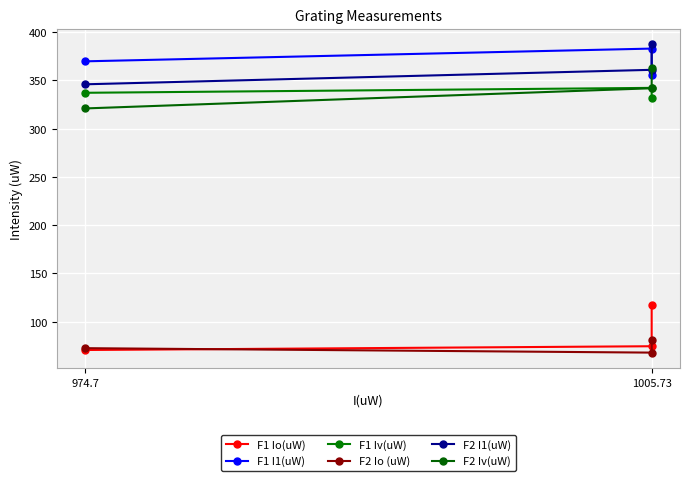

Between 974.7 and 1005.73, which series saw the biggest shift?

F1 Io(uW)